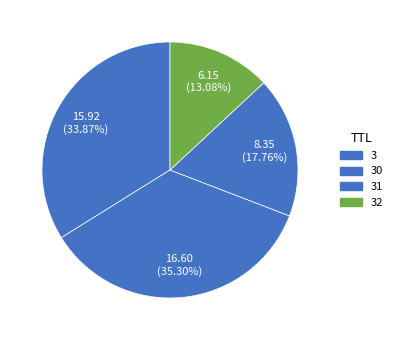

How many slices are in this pie chart?

4